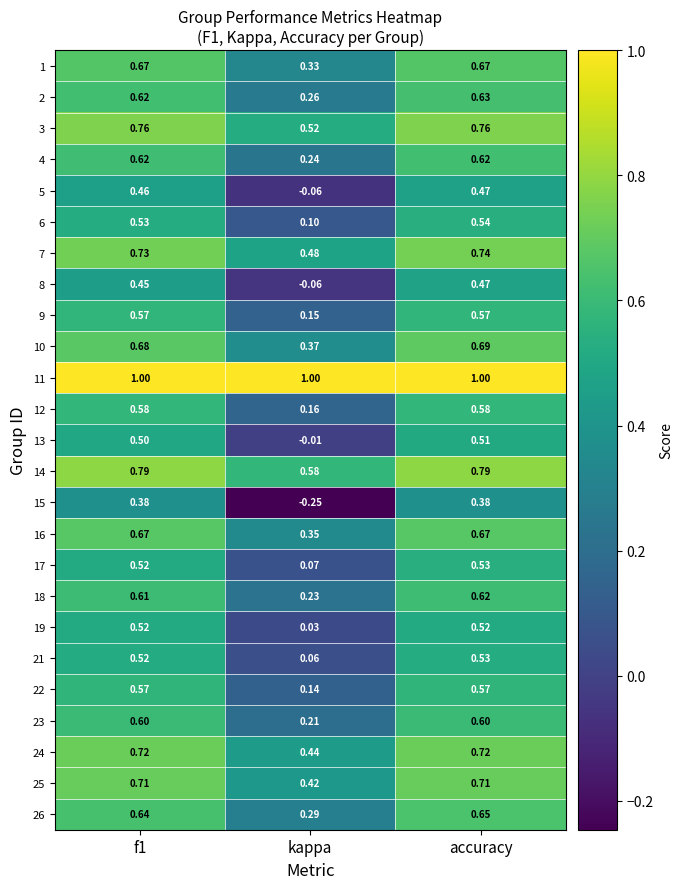

Where is 8 nearest to the value 0?

kappa